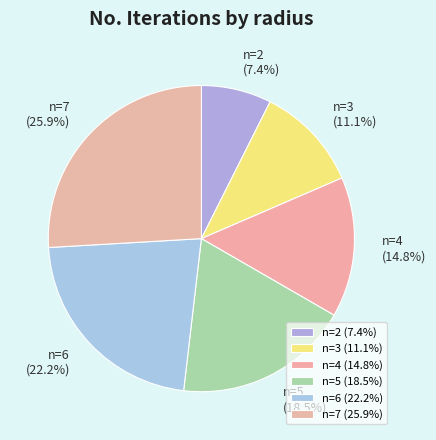

Count the number of slices in the pie.

6